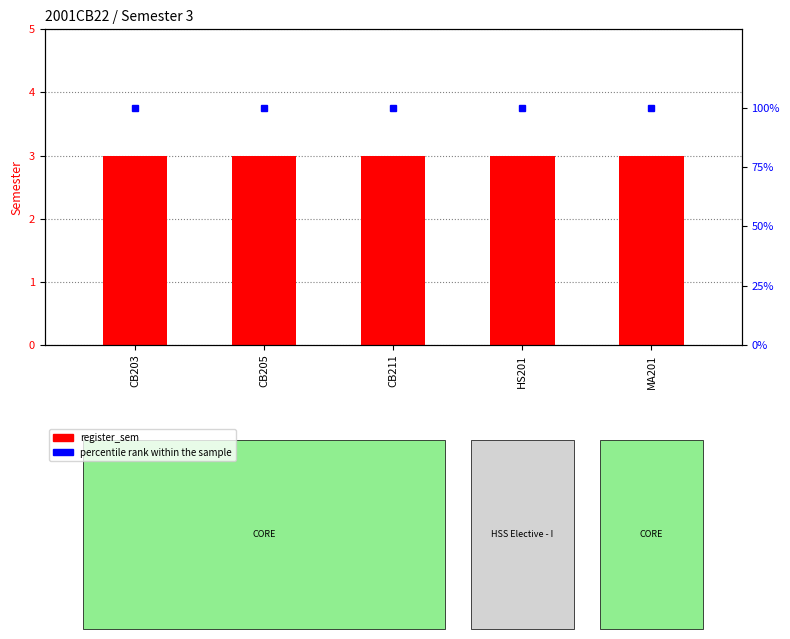

What is the total value across all series at CB203?

103